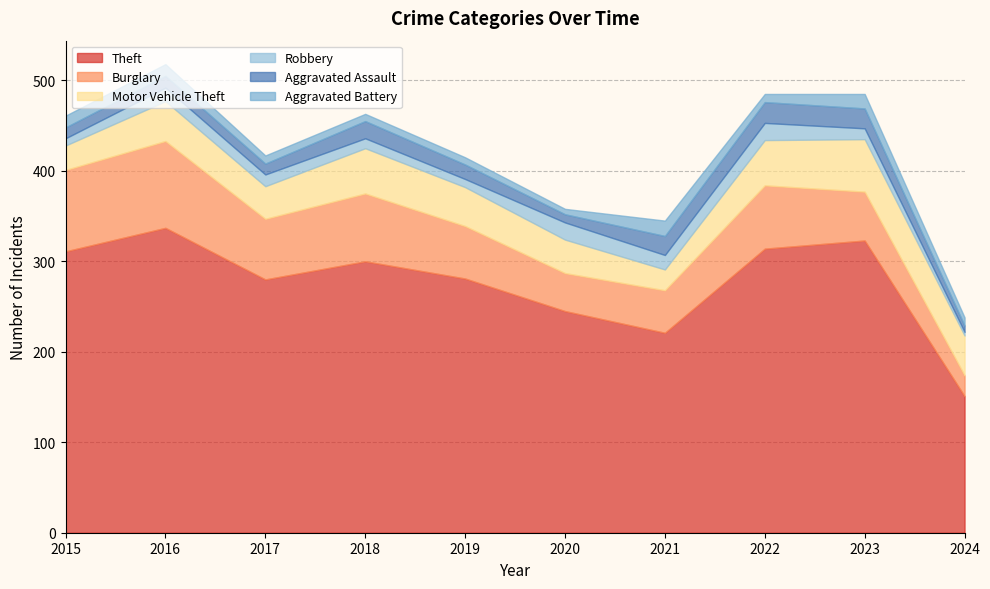

Which series changed the most between 2015 and 2021?

Theft